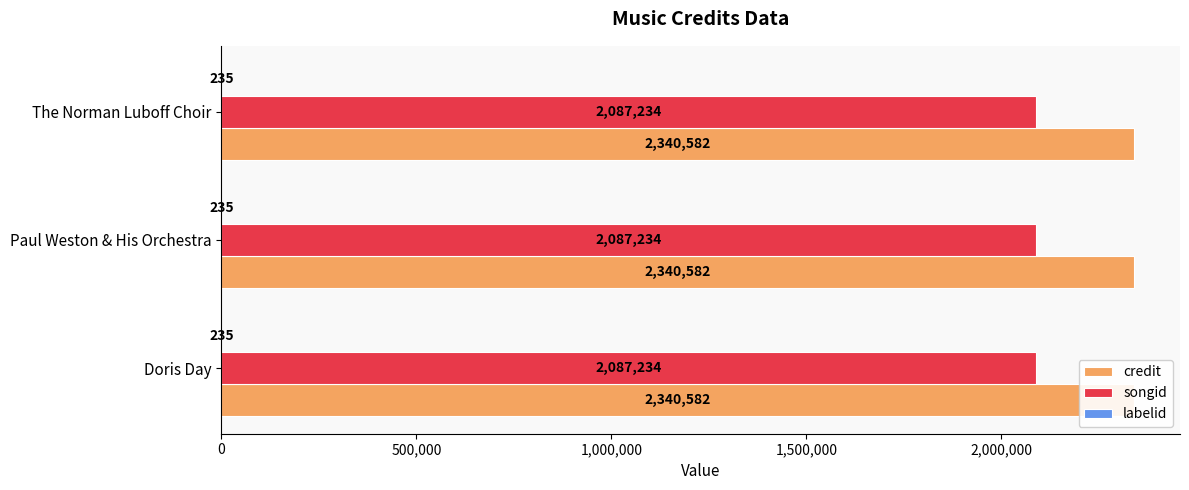

The songid series shows 2087234 at Doris Day. True or false?

True